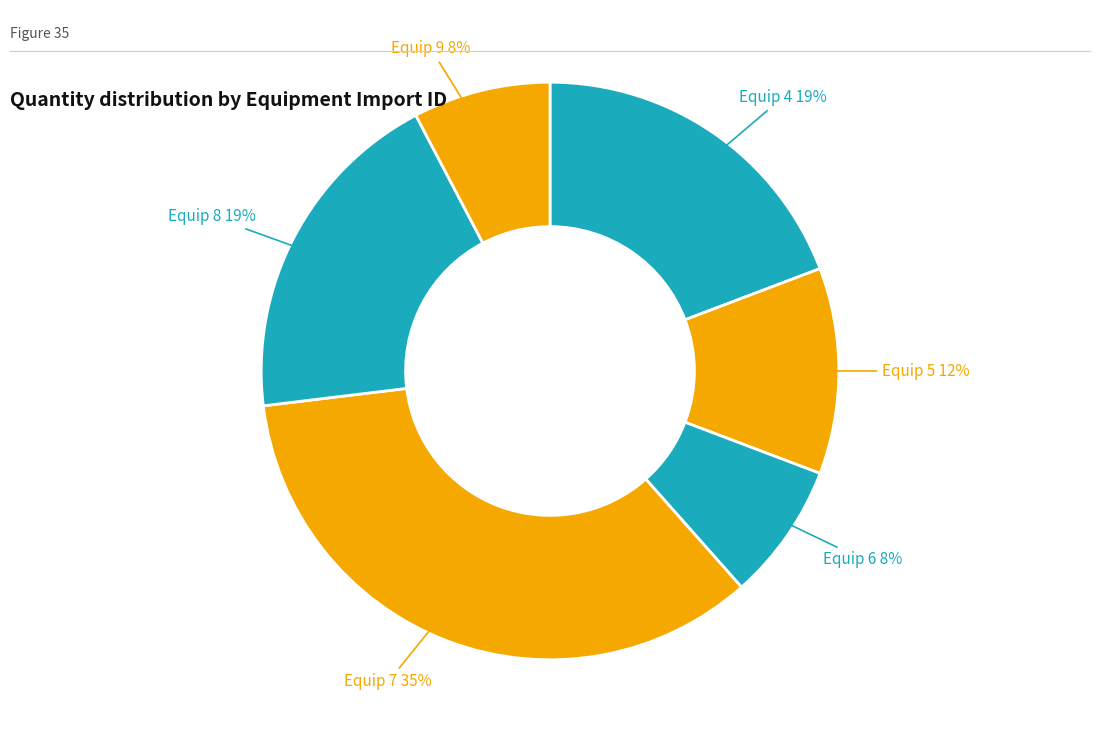

How many slices are in this pie chart?

6